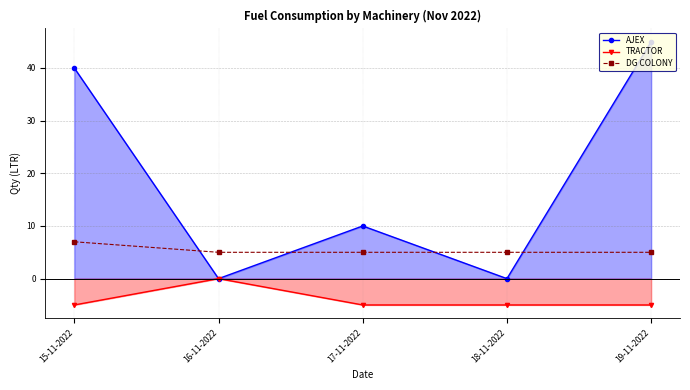

What is the greatest value displayed?

45